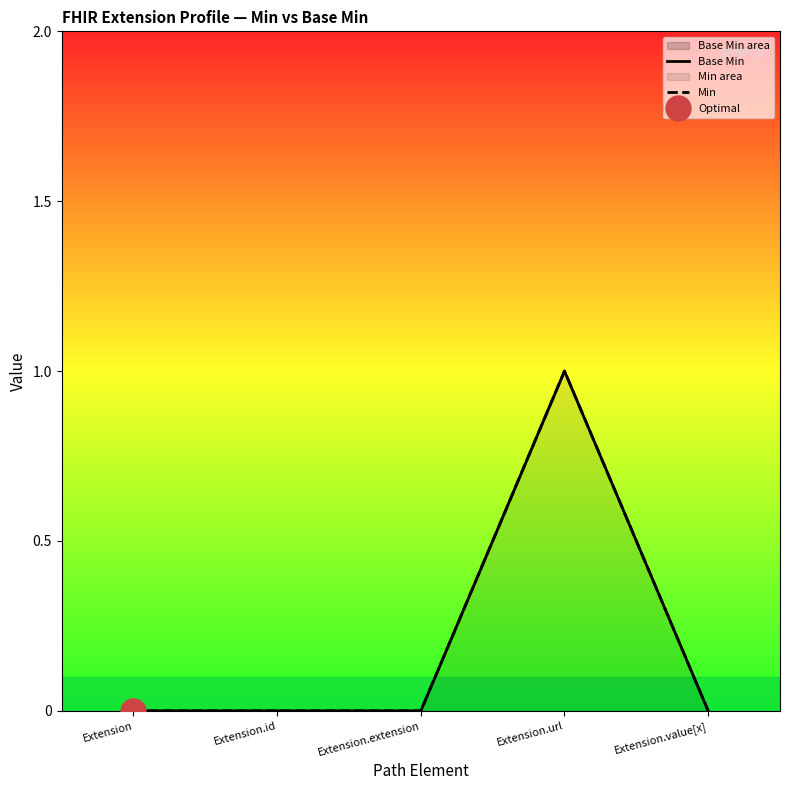

What is the difference between the maximum and minimum values in the Min series?

1